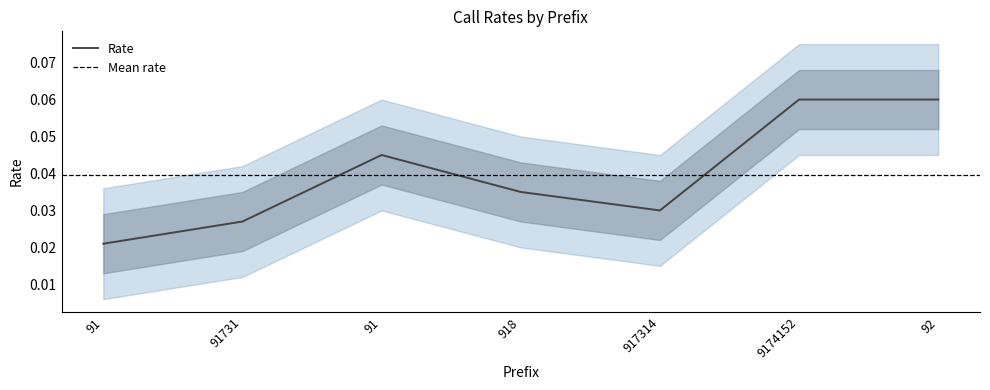

Does the chart display data point markers on the line(s)?

No